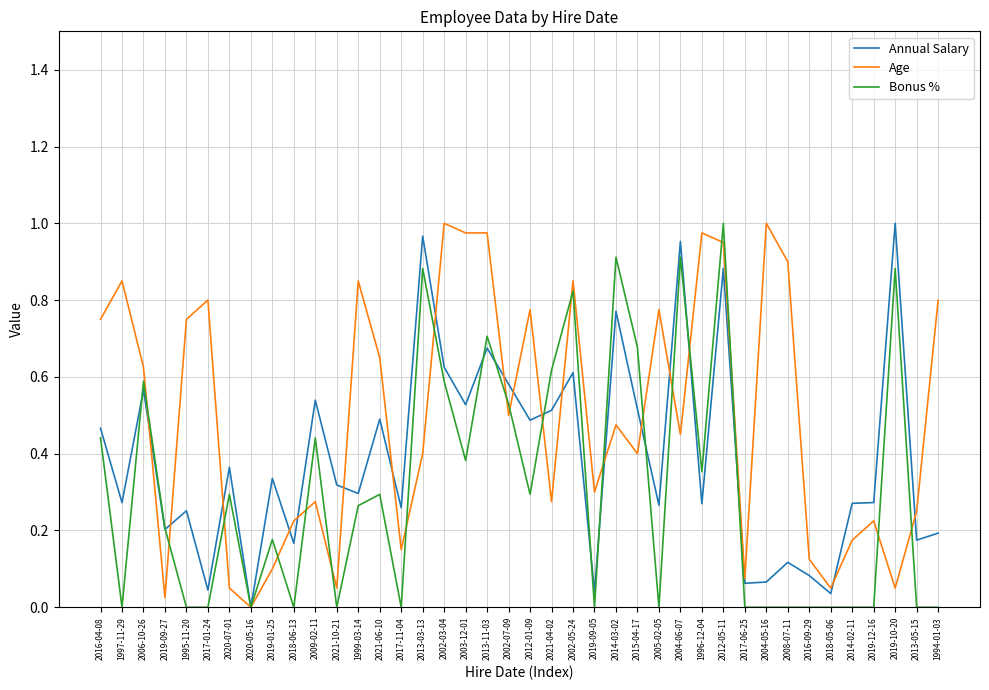

At which category is the sum across all series the highest?

2012-05-11